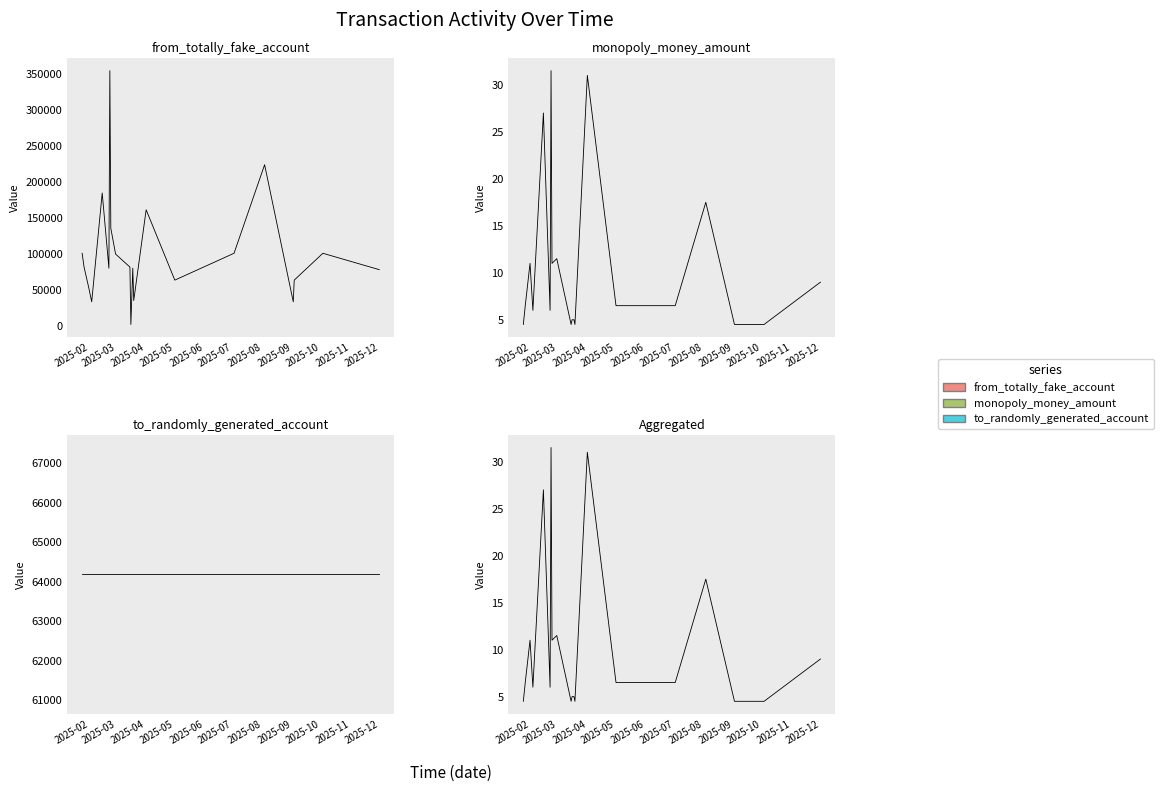

True or false: to_randomly_generated_account and Aggregated cross at least once.

False